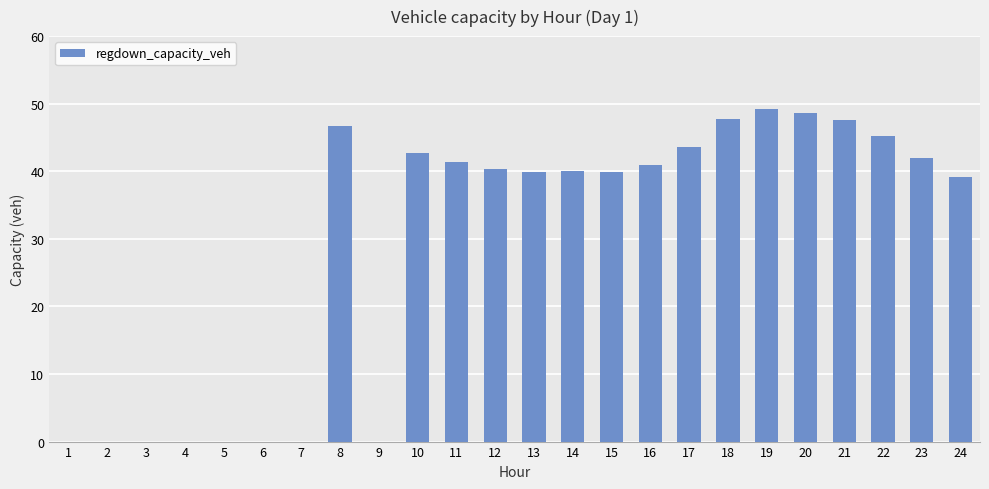

What is the greatest value displayed?

49.2